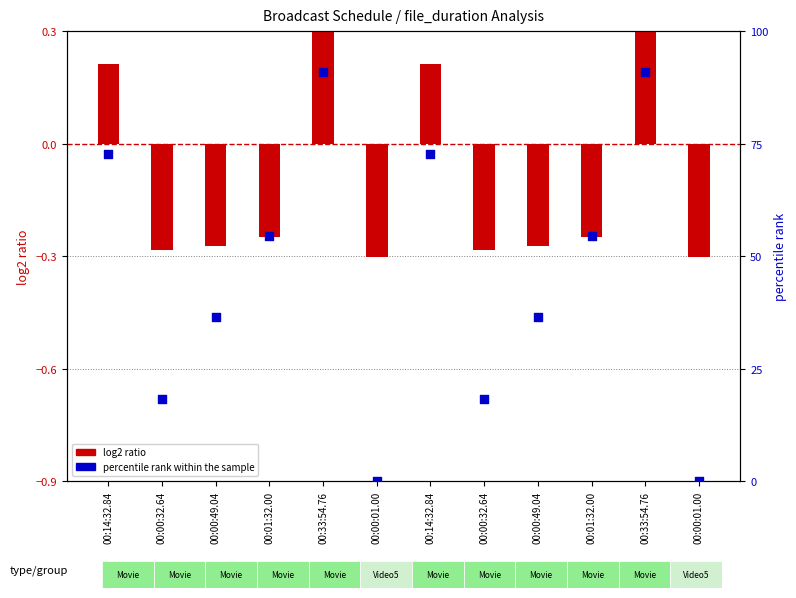

At how many categories does at least one series exceed 46?

6